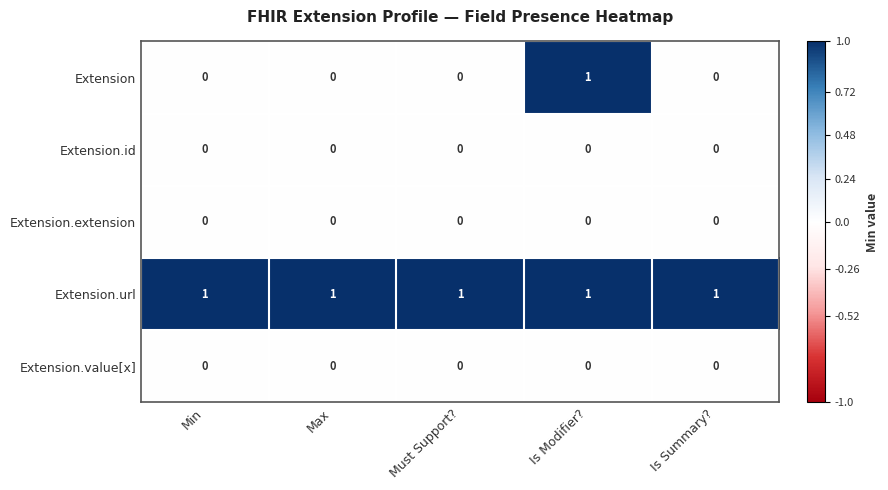

At how many categories does at least one series exceed 0?

5